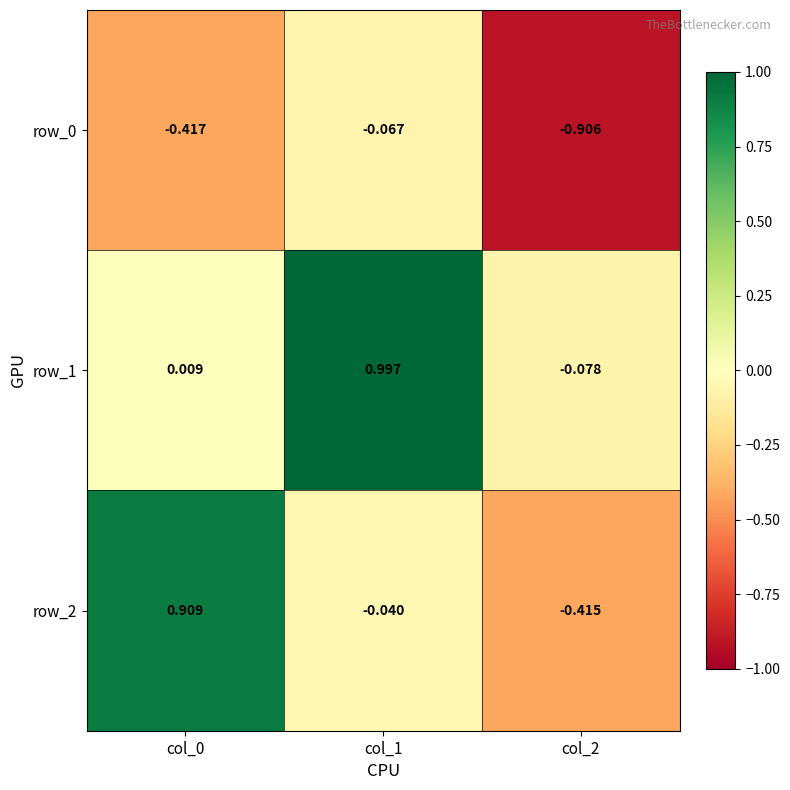

Is the value of row_1 at col_0 greater than the value of row_0 at col_1?

Yes